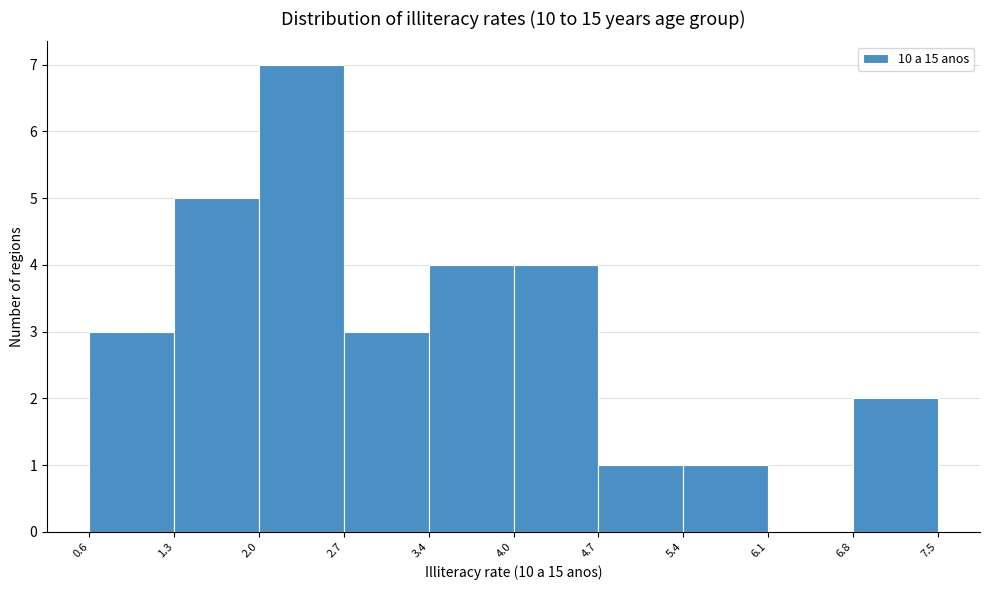

How tall is the bar that spans 4.0 to 4.7 on the x-axis? The values are not printed on the chart, so give them approximately, as read against the axis.

4